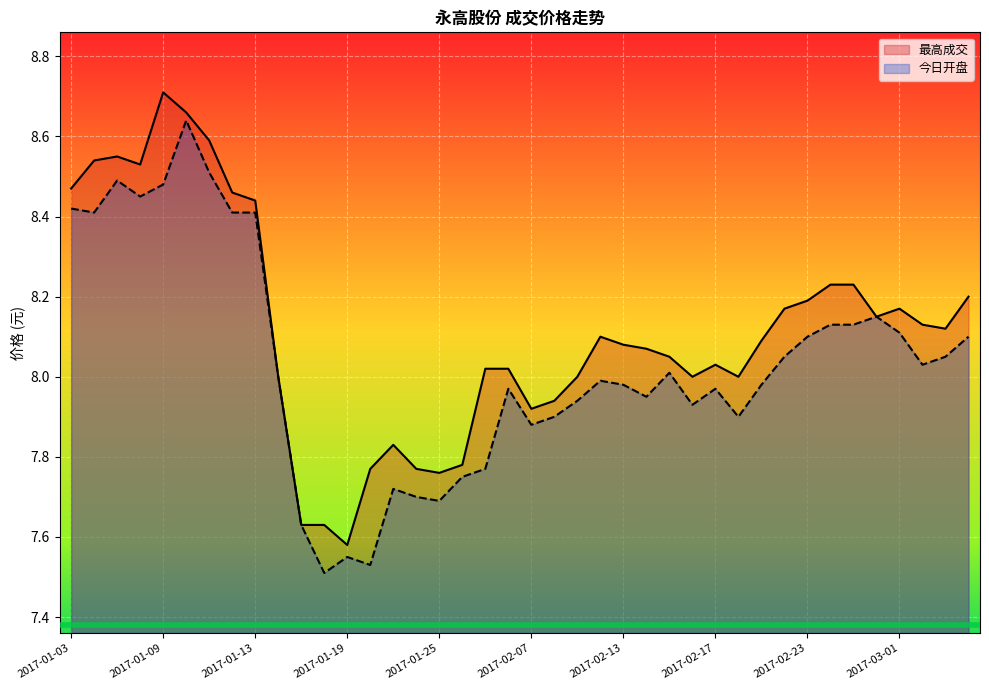

The 最高成交 series shows 13.5 at 2017-02-10. True or false?

False